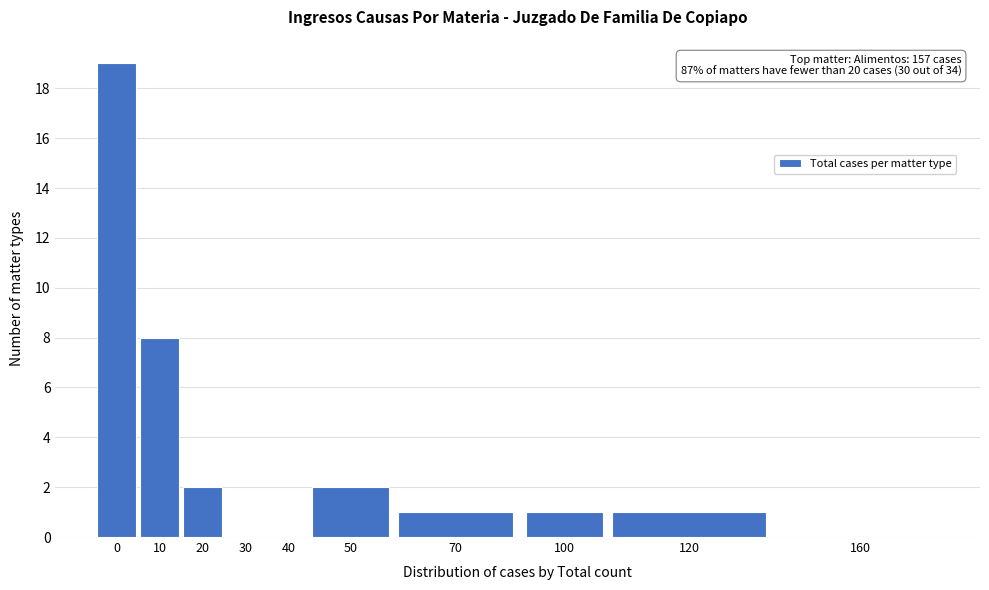

Reading left to right, transcribe all the data shown in this chart.

0=19	10=8	20=2	30=0	40=0	50=2	70=1	100=1	120=1	160=0